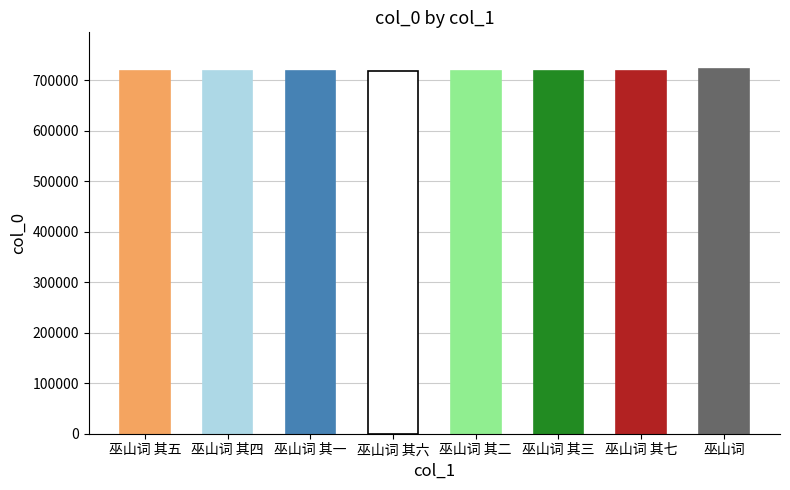

What is the difference between the maximum and second lowest values?

3527